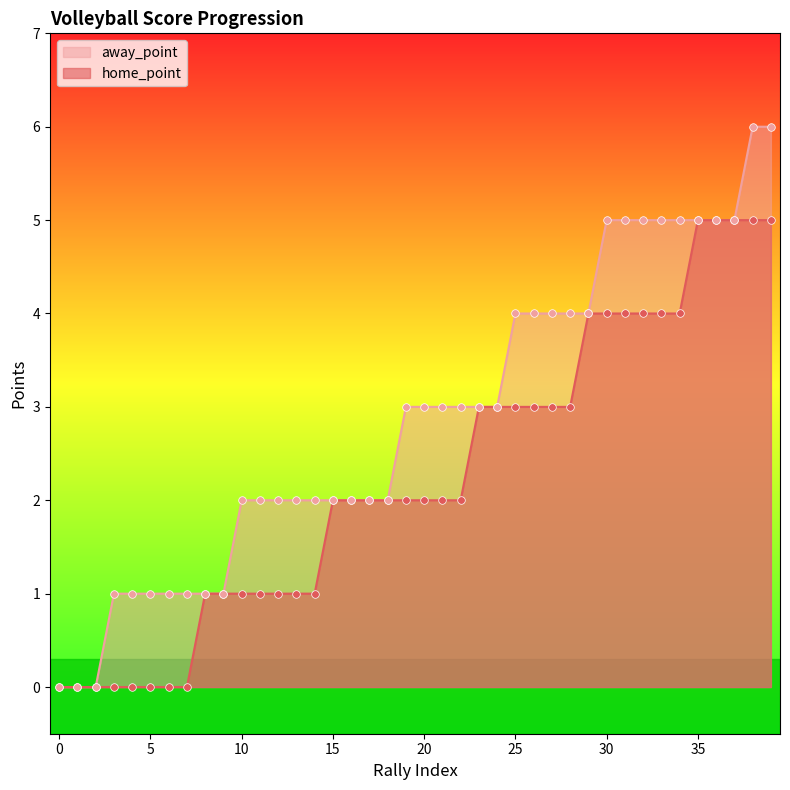

What are all the series names shown in the legend?

away_point, home_point